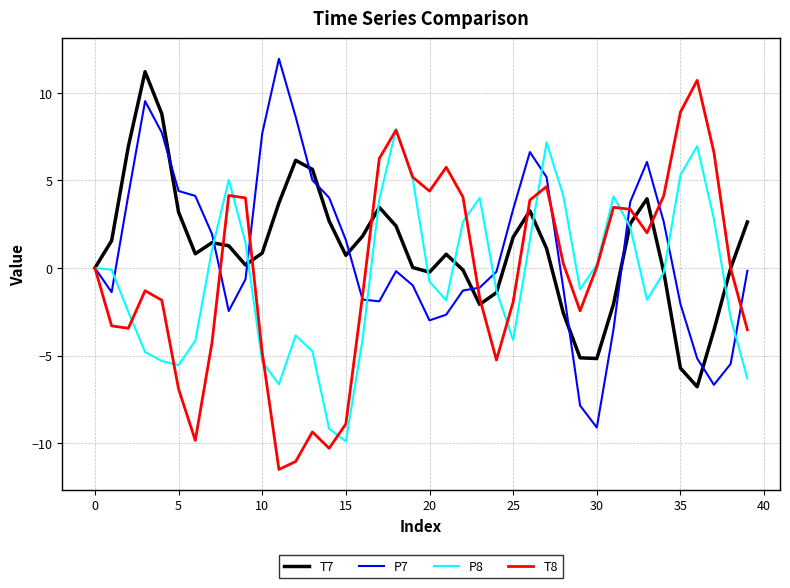

List the series in order of their peak value, highest first.

P7, T7, T8, P8